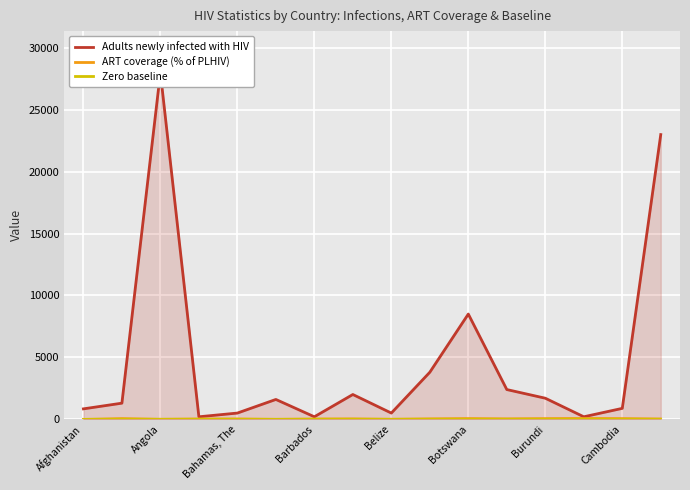

What is the maximum value for Adults newly infected with HIV?

28000